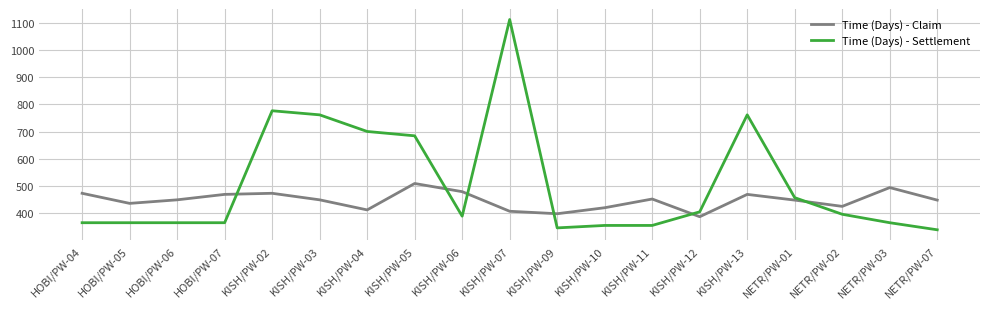

What is the sum of the Time (Days) - Claim values at KISH/PW-06 and HOBI/PW-06?

930